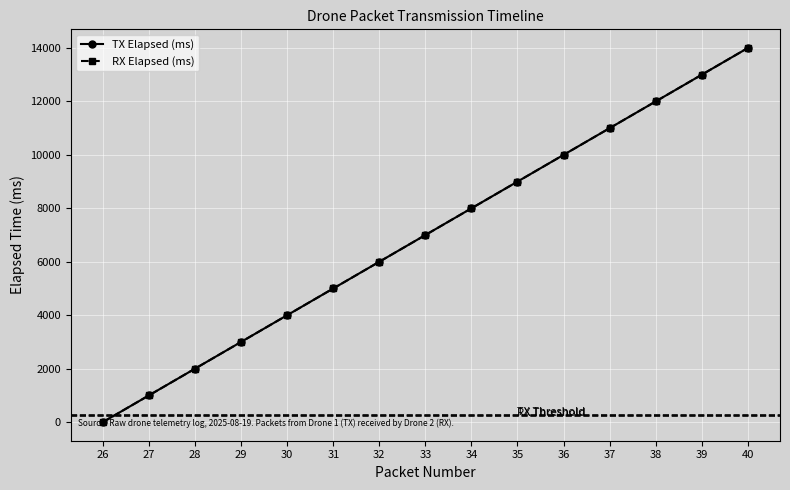

At which label does TX Elapsed (ms) first exceed 7000?

34